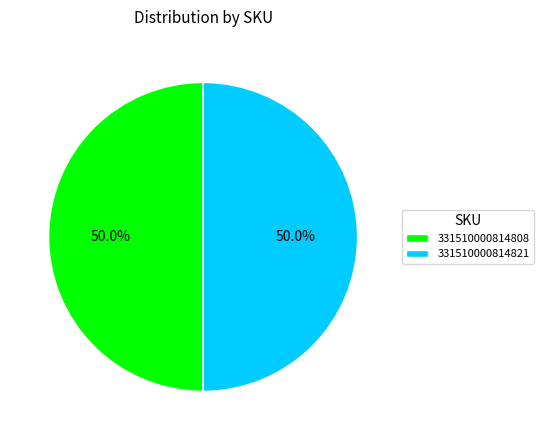

How many segments does this pie chart have?

2